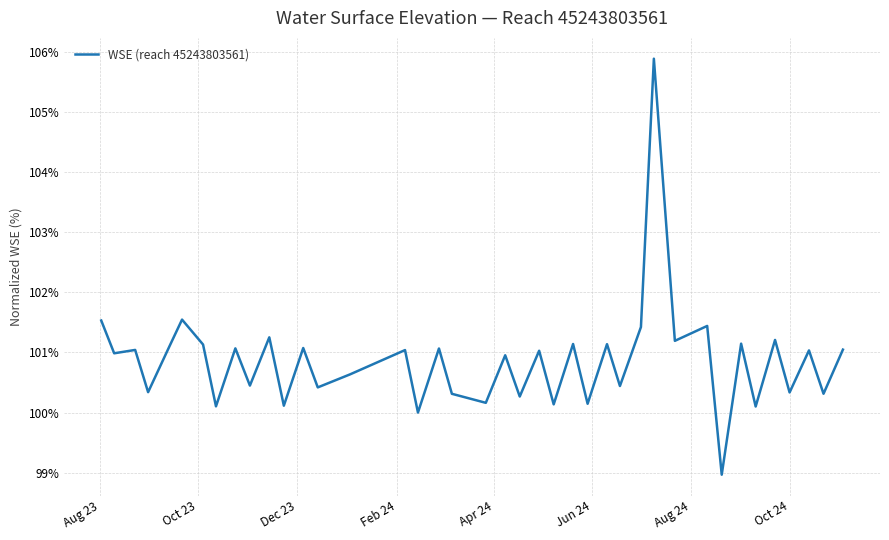

What is the greatest value displayed?

105.9